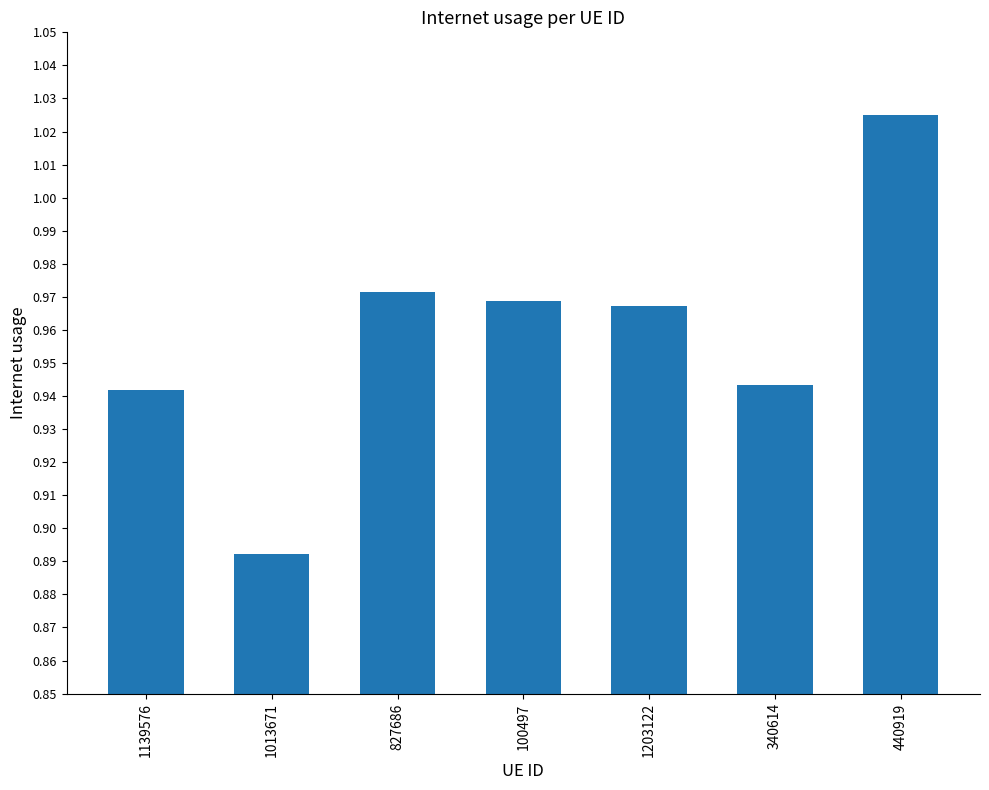

Count the number of data series in this chart.

1